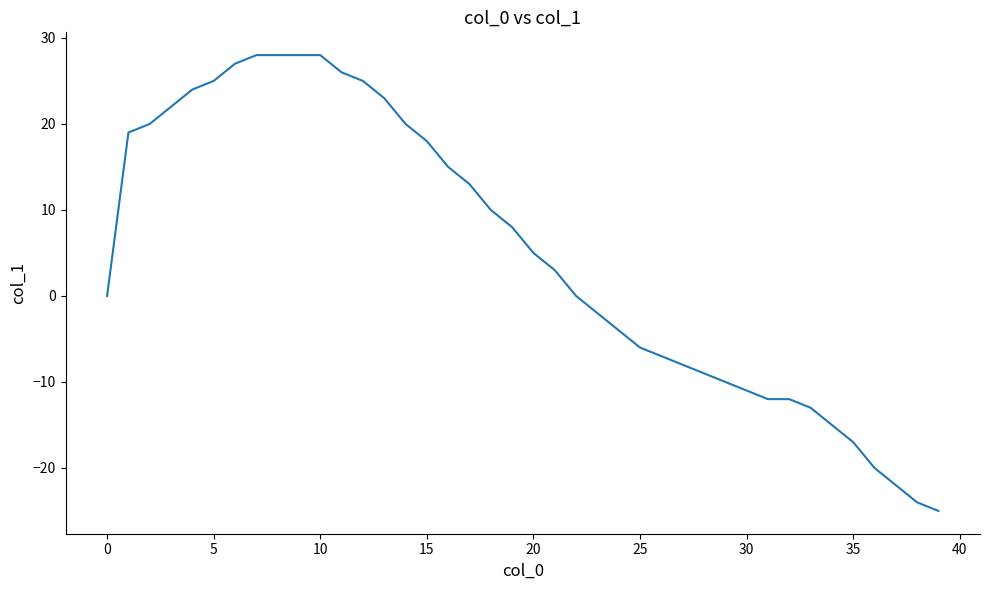

What is the minimum value shown in the chart?

-25